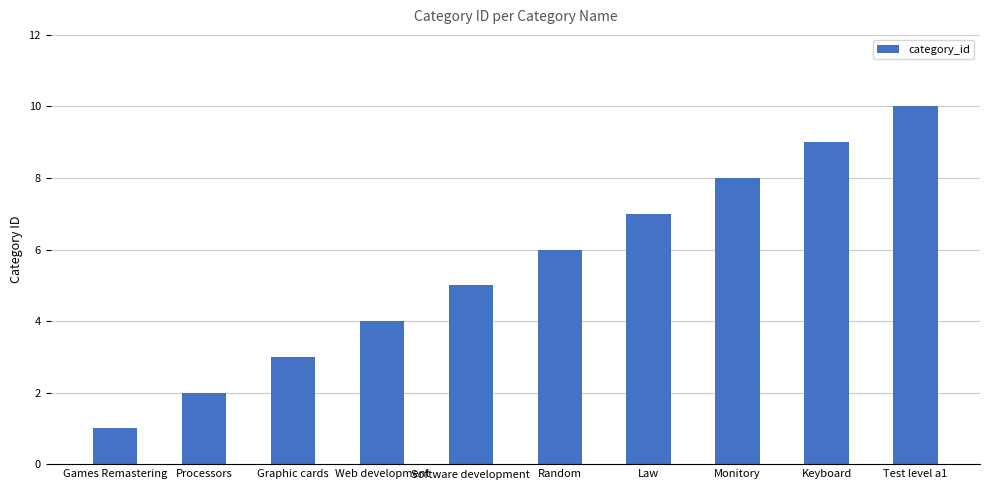

What is the label of the 2nd bar from the right?

Keyboard